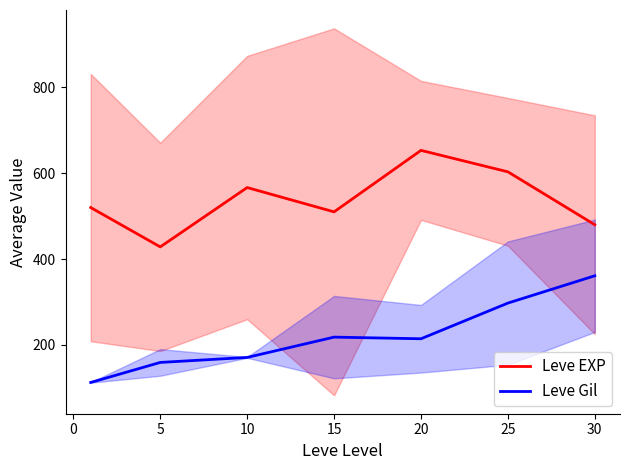

What is the sum of the Leve Gil values at 15 and 10?

388.7